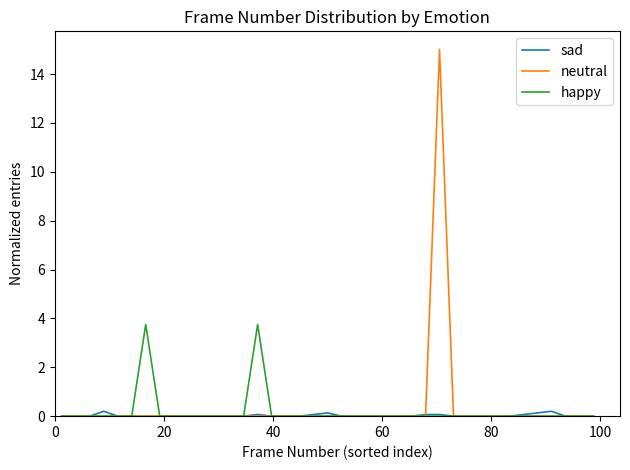

Which series has the largest range (max minus min)?

neutral